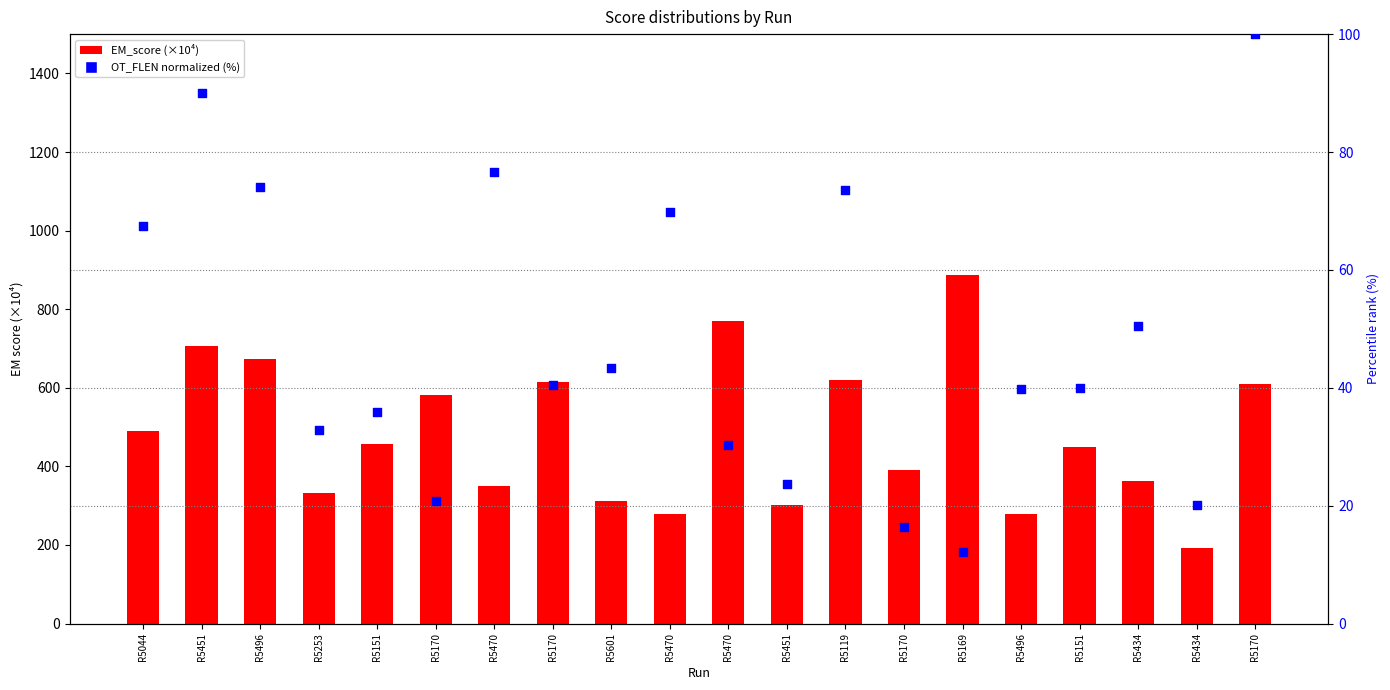

Which series has the largest Y range (max minus min)?

EM_score (×10⁴)